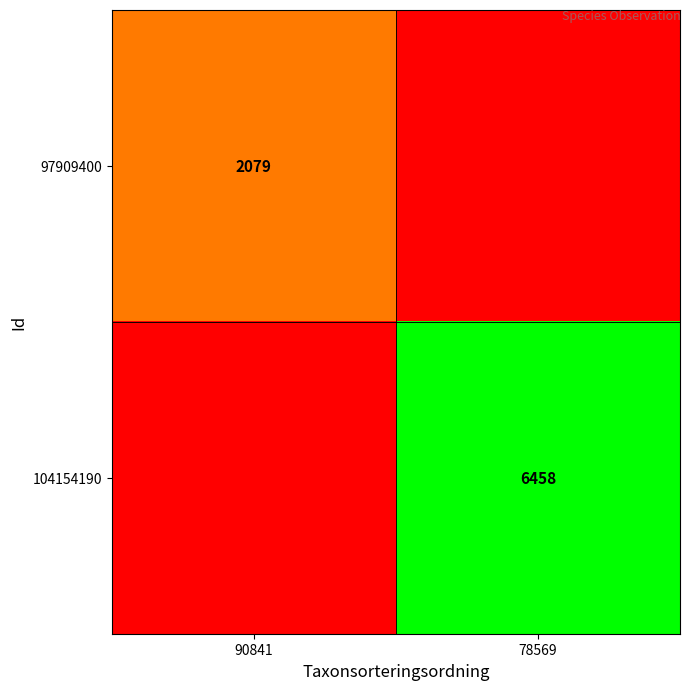

Is it true that 97909400 equals 2079 at 90841?

True